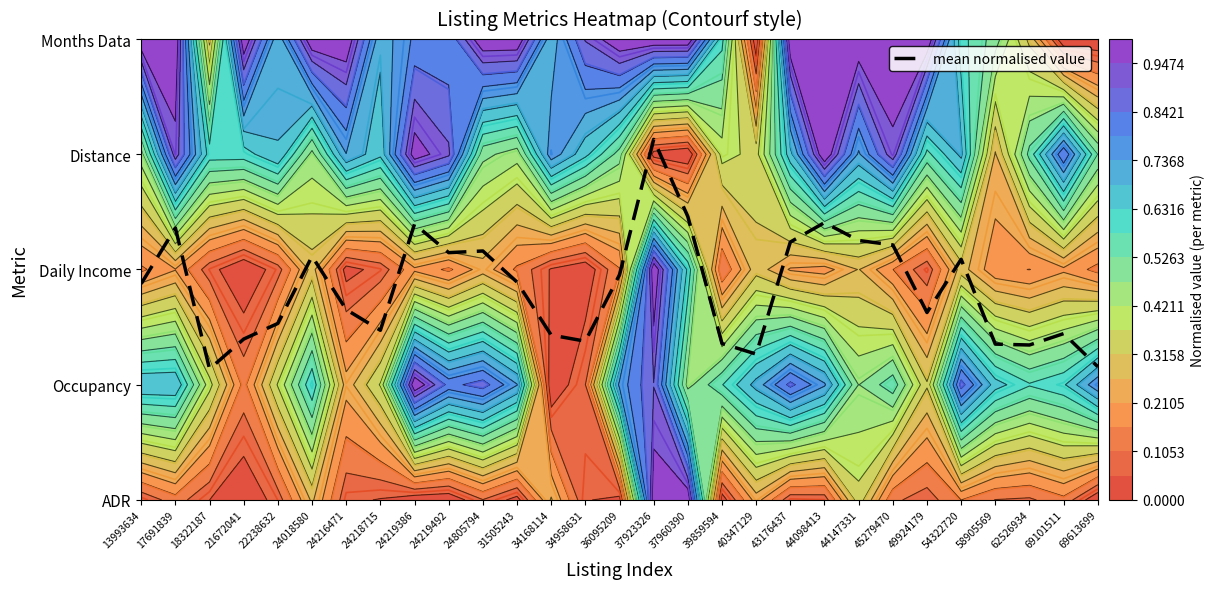

Rank the categories by value from highest to lowest.

37923326, 37960390, 44098413, 24219386, 17691839, 44147331, 43176437, 45279470, 24805794, 24219492, 24018580, 54322720, 36095209, 31505243, 13993634, 24216471, 49924179, 22238632, 24218715, 69101511, 34168114, 21672041, 34958631, 39859594, 58905569, 62526934, 40347129, 69613699, 18322187